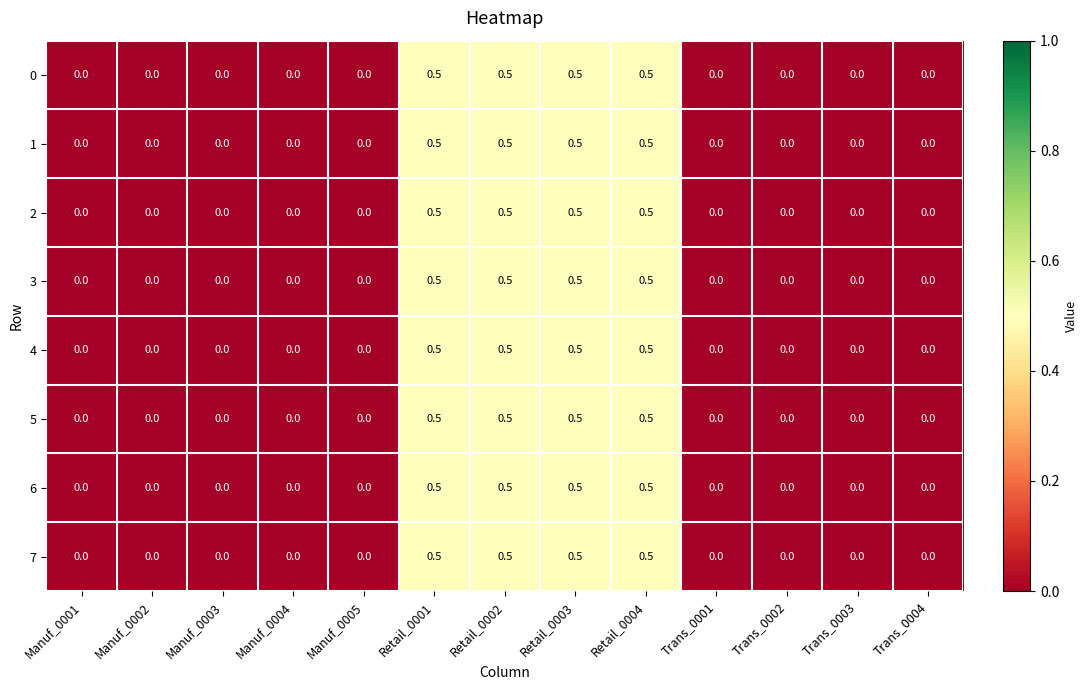

Is the value of 4 at Retail_0003 greater than the value of 3 at Manuf_0004?

Yes